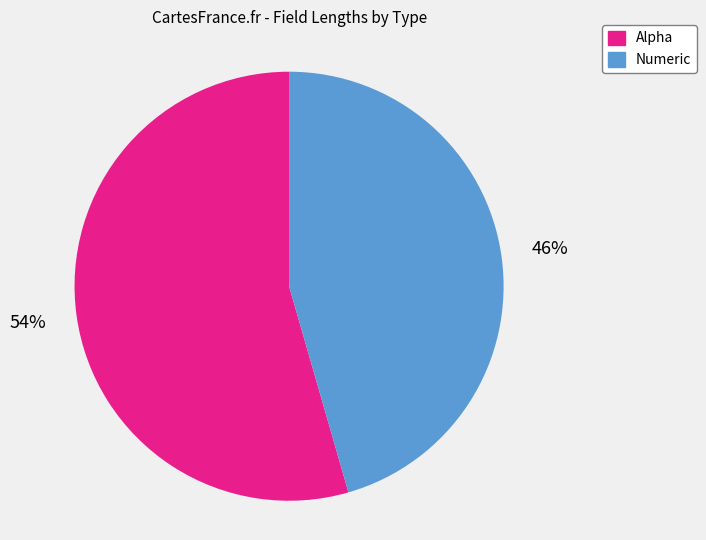

Is there any slice that represents more than half of the pie?

Yes